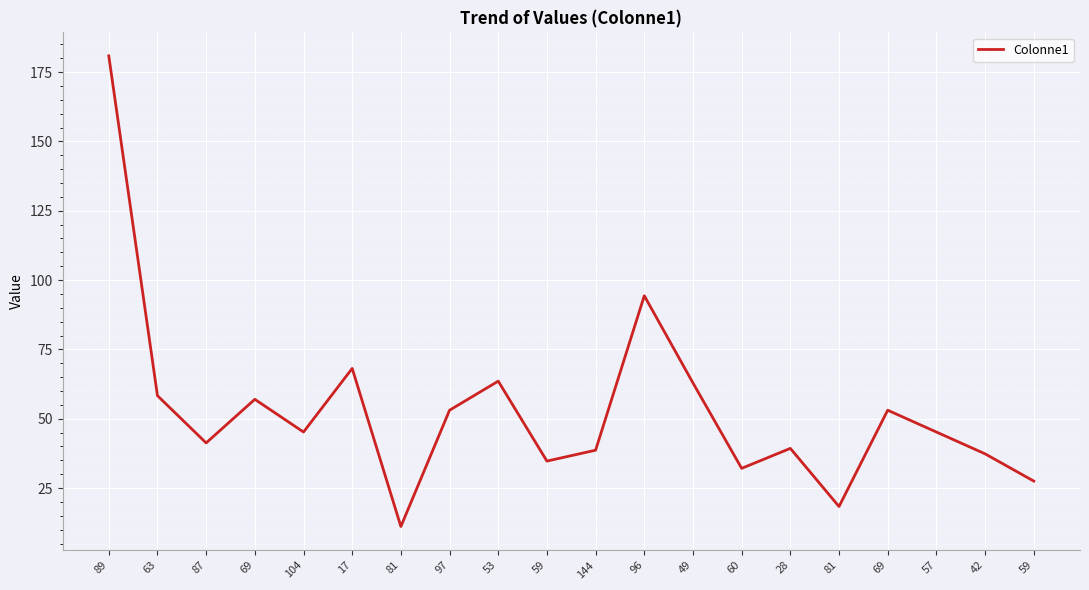

The chart shows a value of 31.4 at 53. True or false?

False